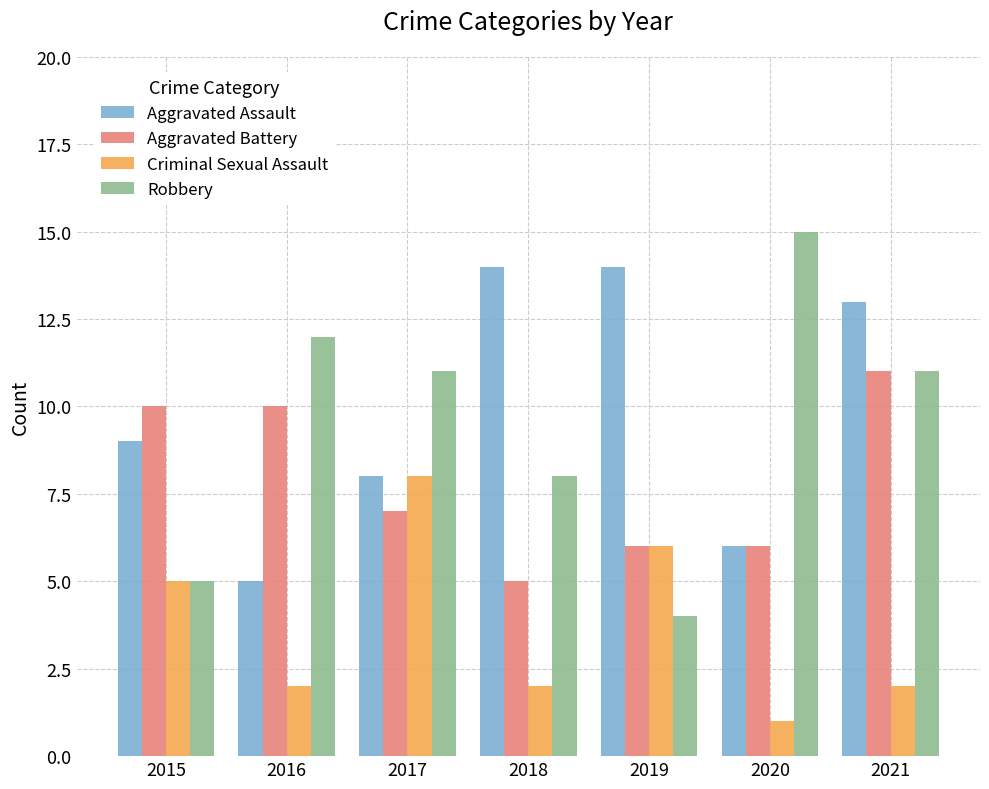

What is the value of the Robbery bar at the 2nd from the left?

12